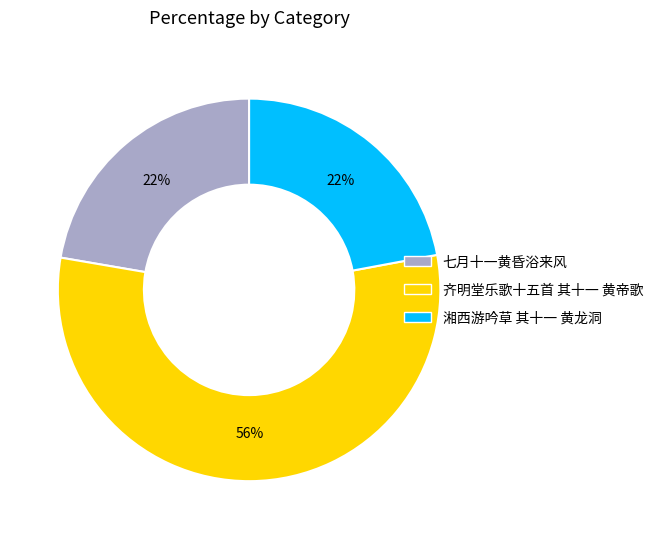

Which slice is the largest?

齐明堂乐歌十五首 其十一 黄帝歌